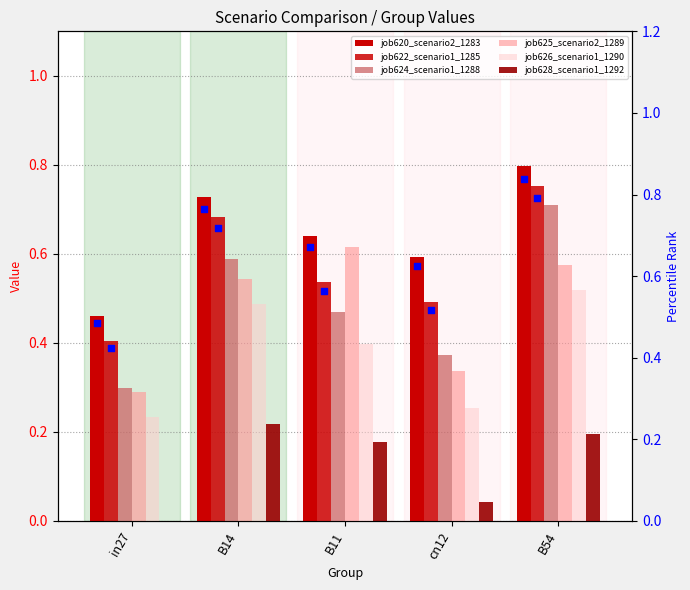

What are all the series names shown in the legend?

job620_scenario2_1283, job622_scenario1_1285, job624_scenario1_1288, job625_scenario2_1289, job626_scenario1_1290, job628_scenario1_1292